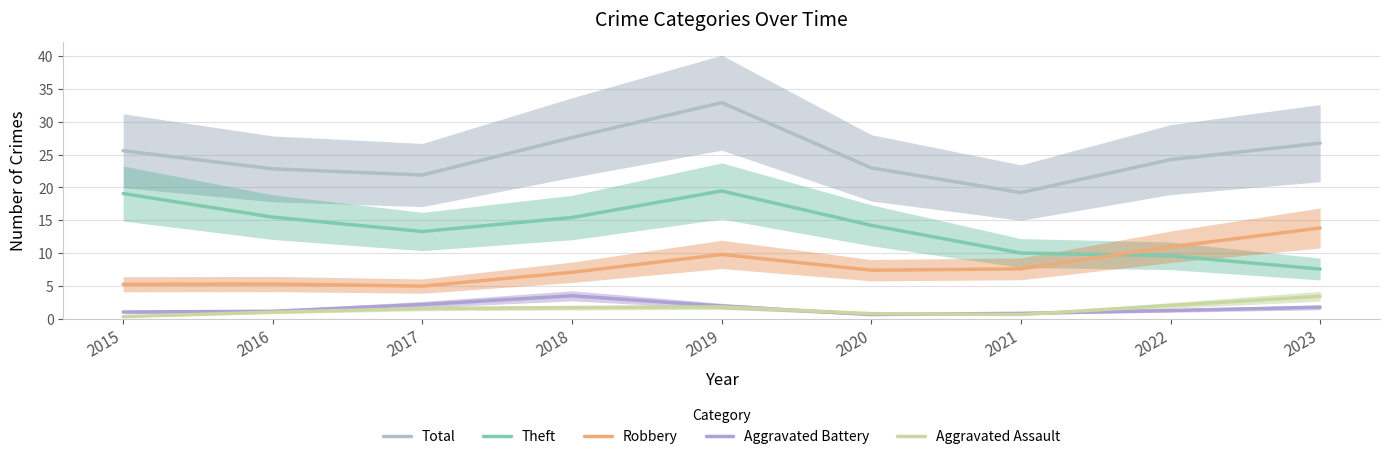

Does the chart have visible grid lines?

Yes